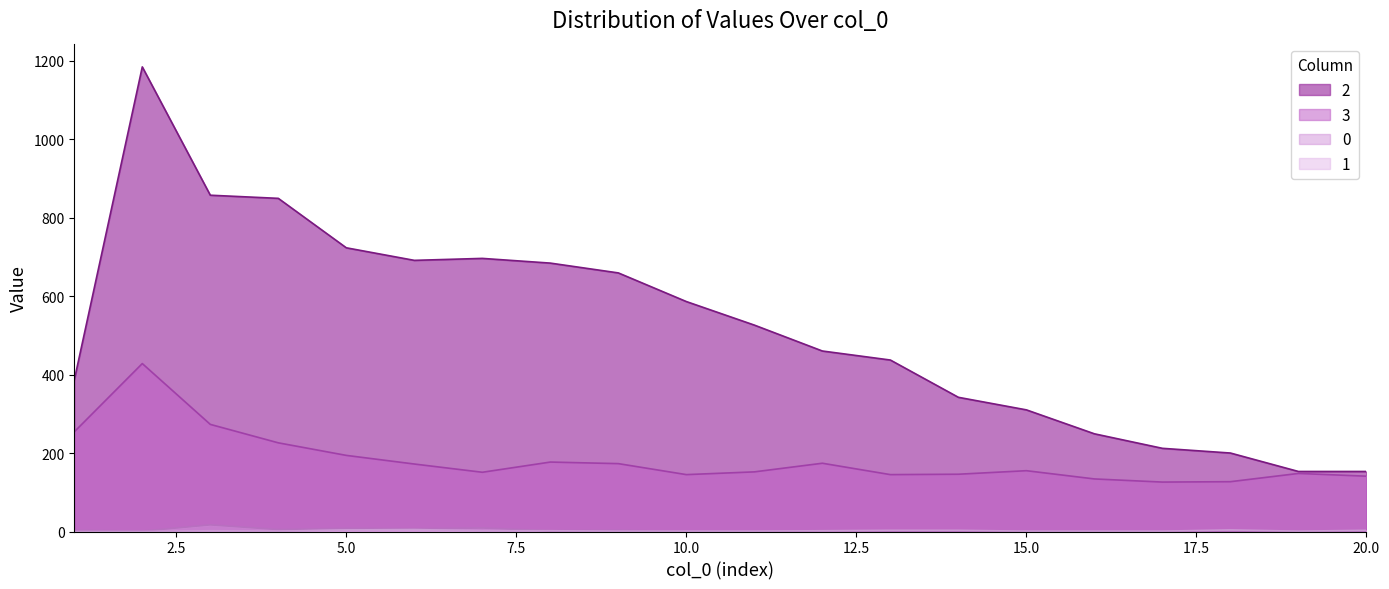

At which category is the sum across all series the highest?

2